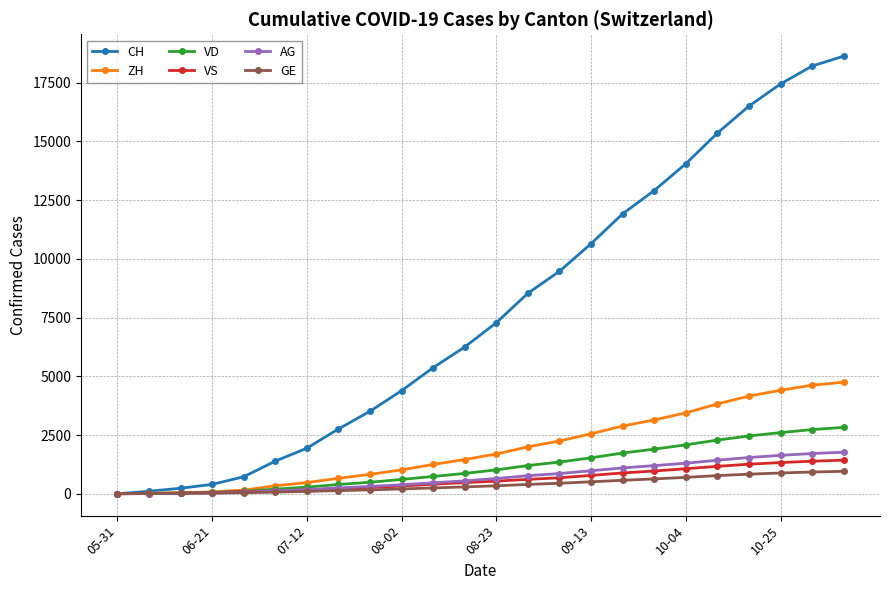

Which series has the widest spread of values?

CH